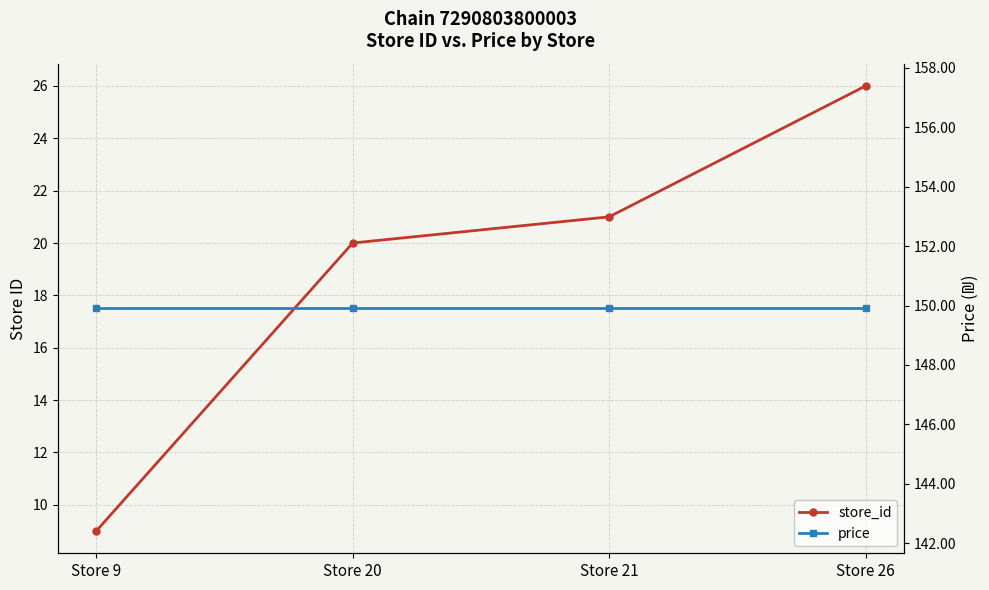

Rank the series by their average value, from highest to lowest.

price, store_id